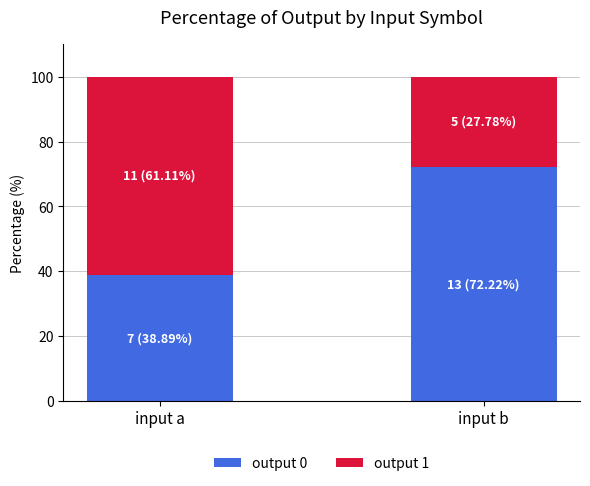

Count the number of data series in this chart.

2